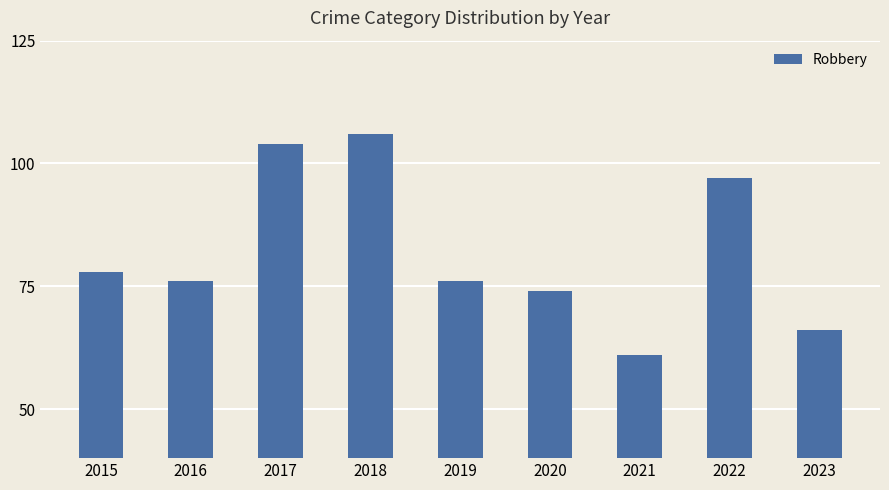

At which label is the value closest to 83?

2015